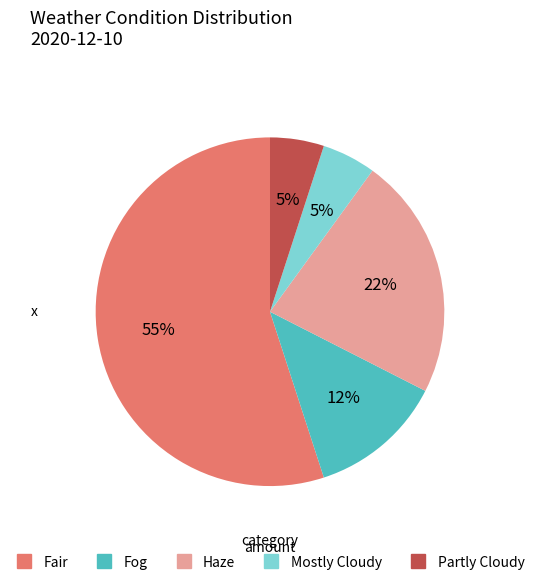

What is the largest slice in the pie chart?

Fair